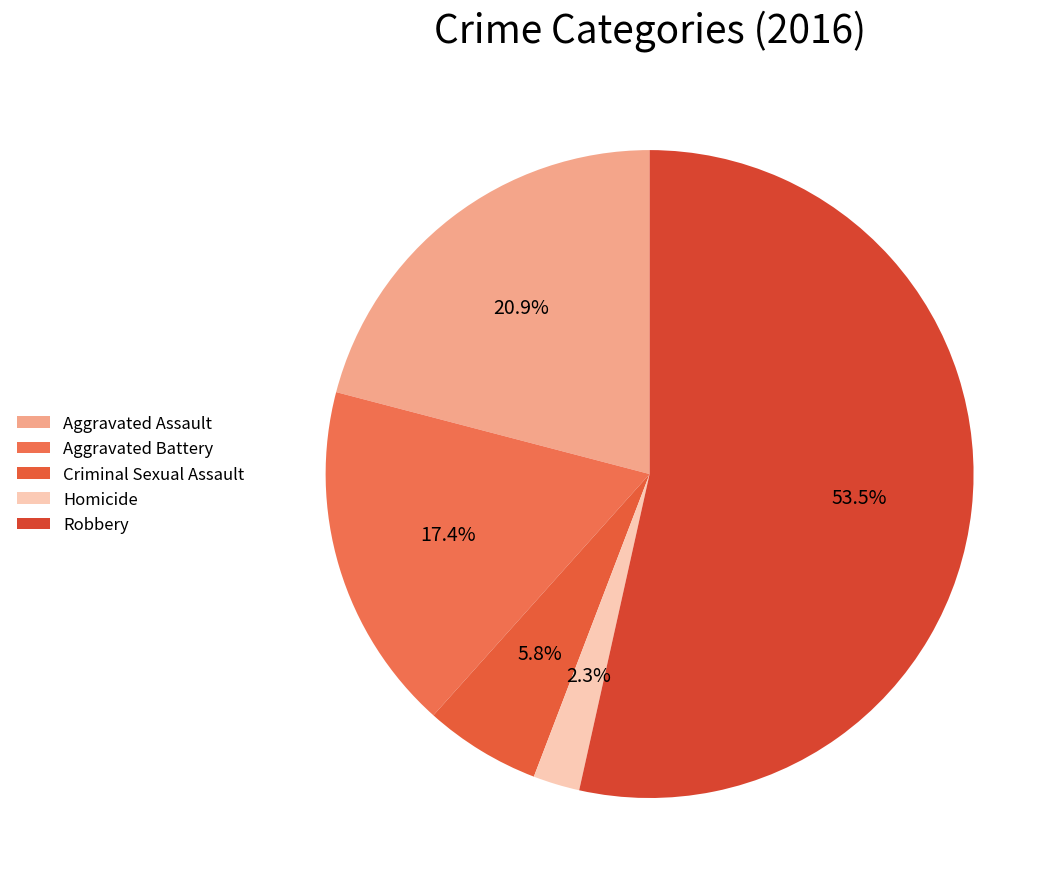

What is the ratio of the value at Aggravated Battery to the value at Robbery?

0.3